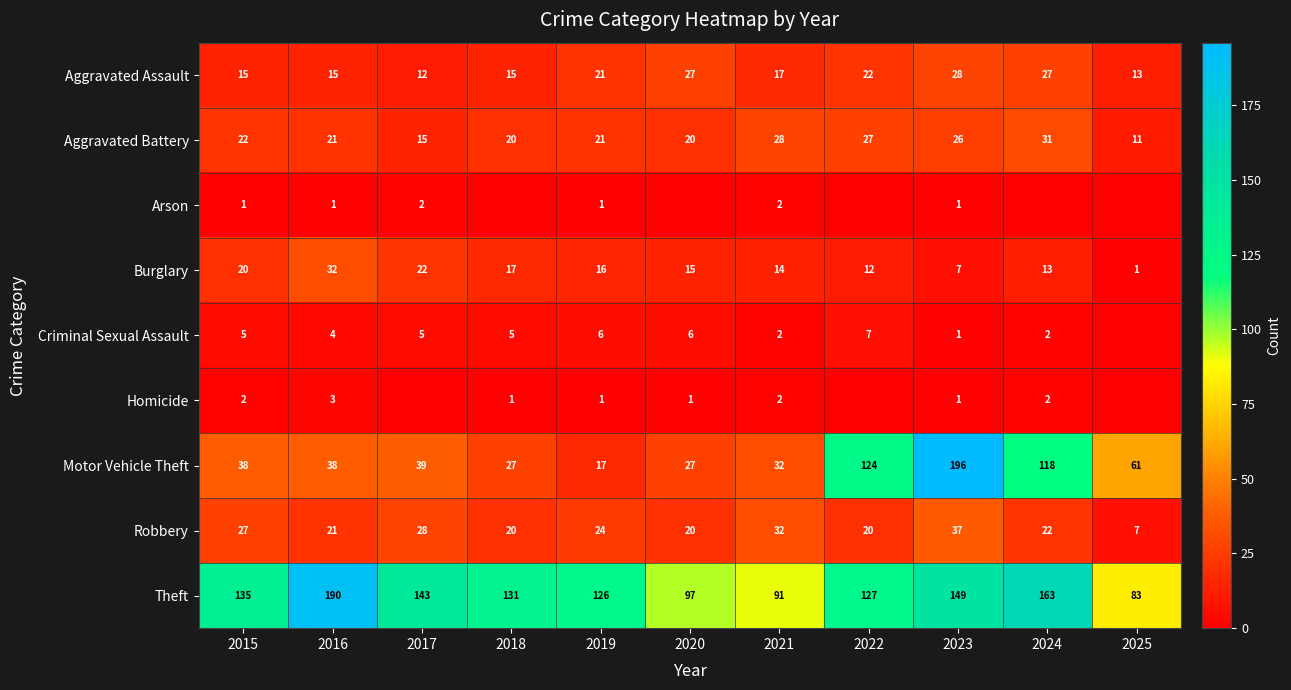

Is it true that Aggravated Assault equals 23 at 2015?

False